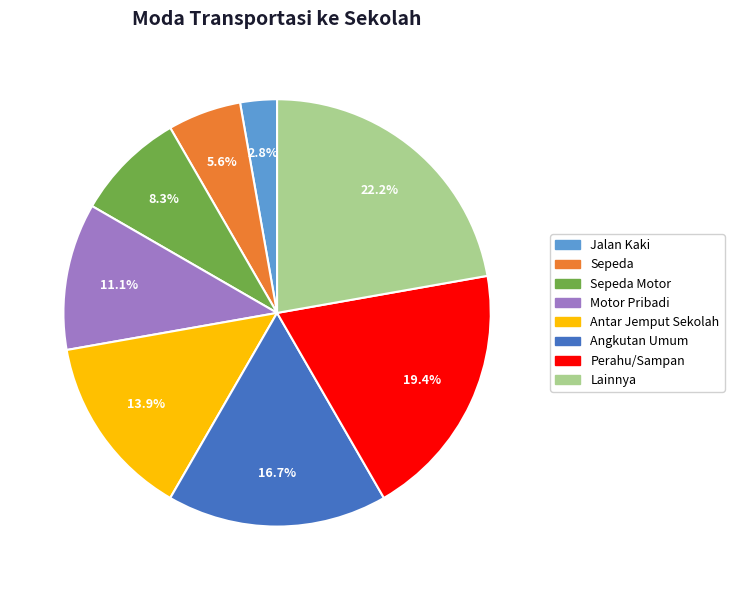

How many slices are in this pie chart?

8